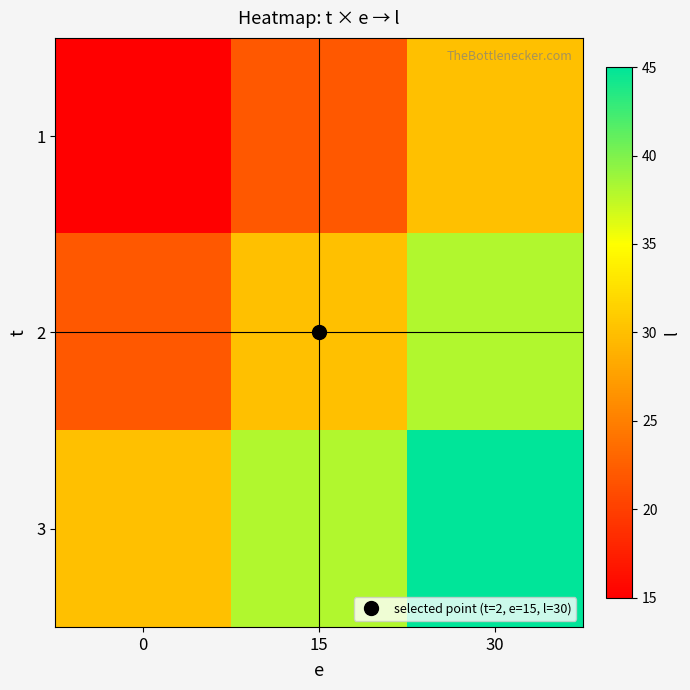

Reading left to right, what are all the values shown in this chart?

1: 0=15	15=22	30=30
2: 0=22	15=30	30=38
3: 0=30	15=38	30=45